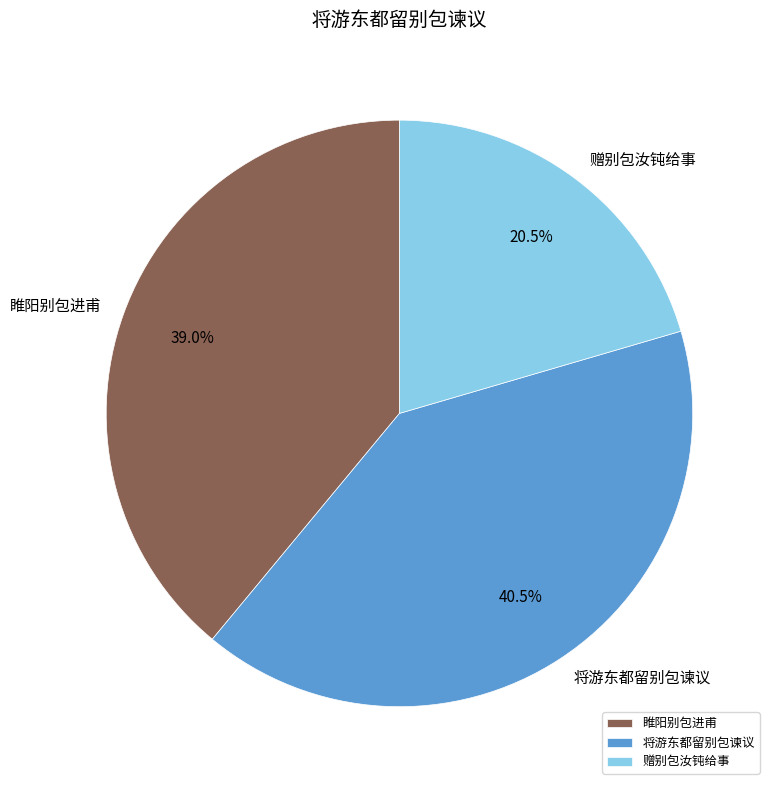

What is the smallest slice in the pie chart?

赠别包汝钝给事